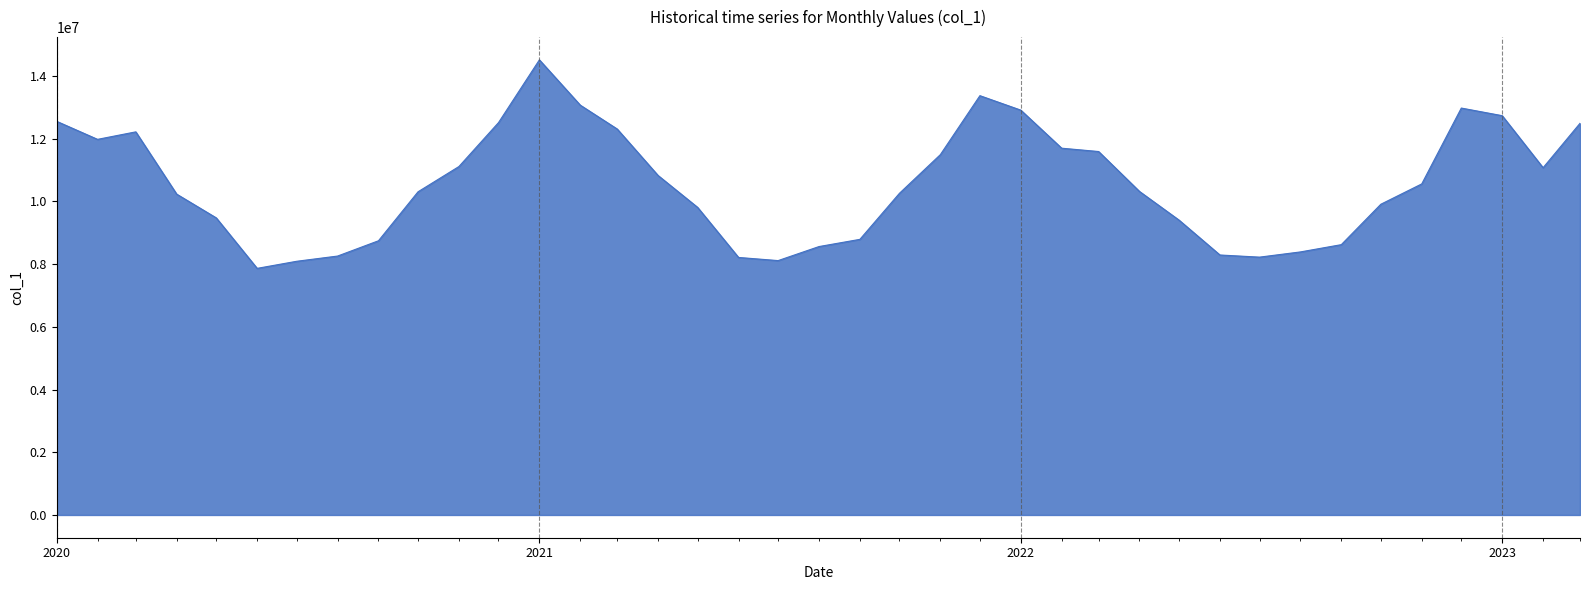

What is the minimum value shown in the chart?

7862932